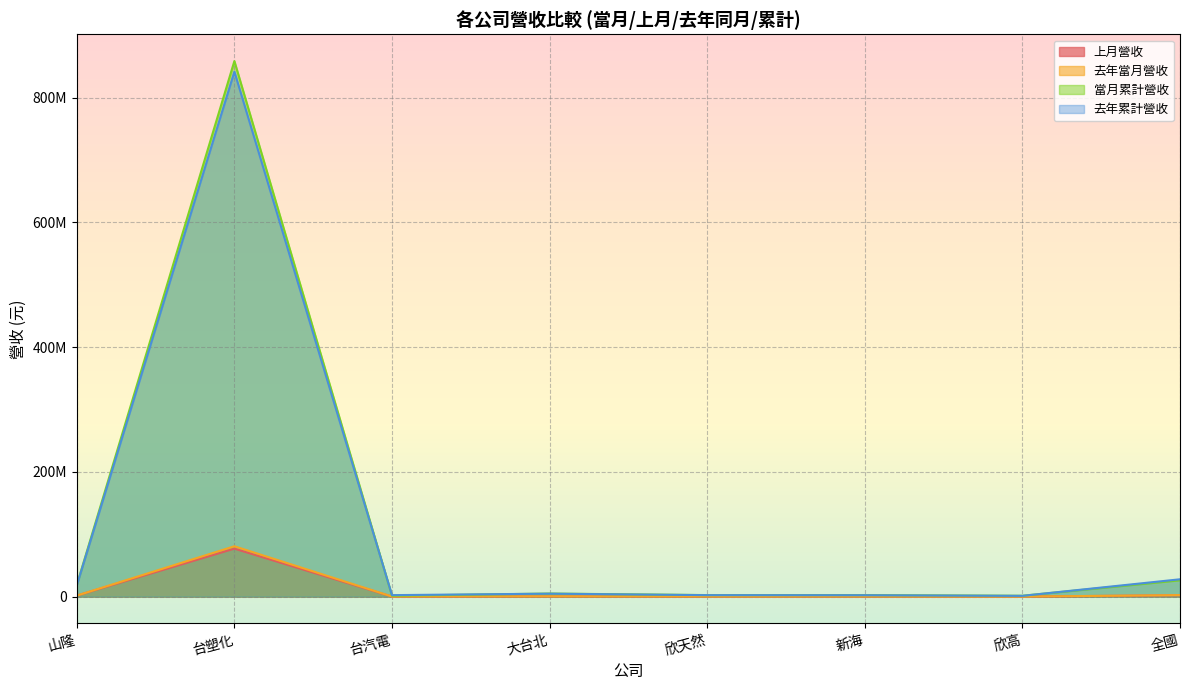

Rank the categories by 去年當月營收 value from lowest to highest.

欣高, 台汽電, 欣天然, 新海, 大台北, 山隆, 全國, 台塑化